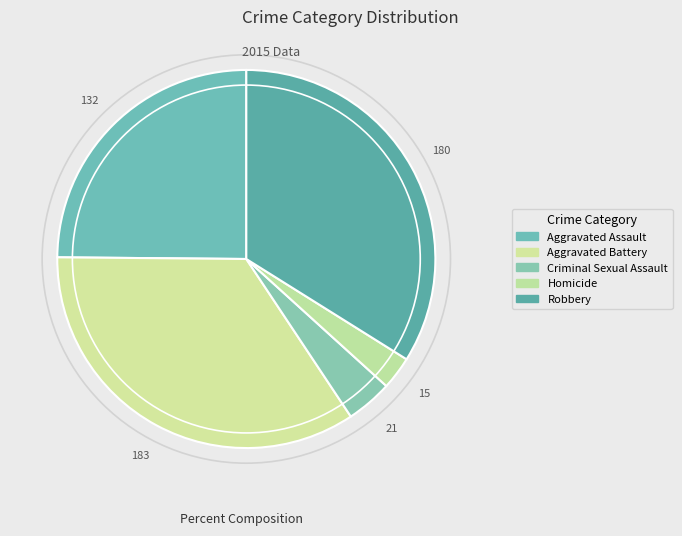

How many segments does this pie chart have?

5